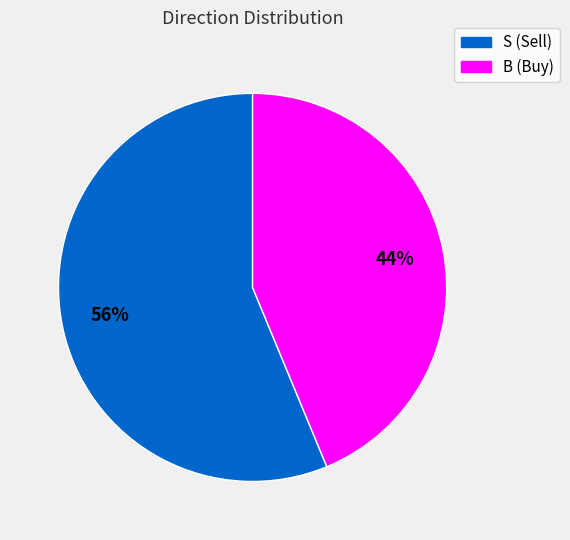

True or false: S accounts for 56% of the total.

True